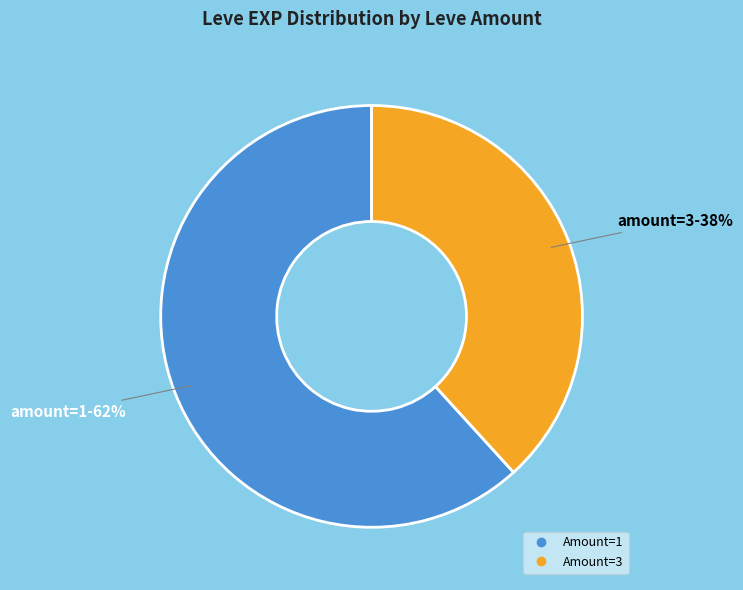

Is there any slice that represents more than half of the pie?

Yes